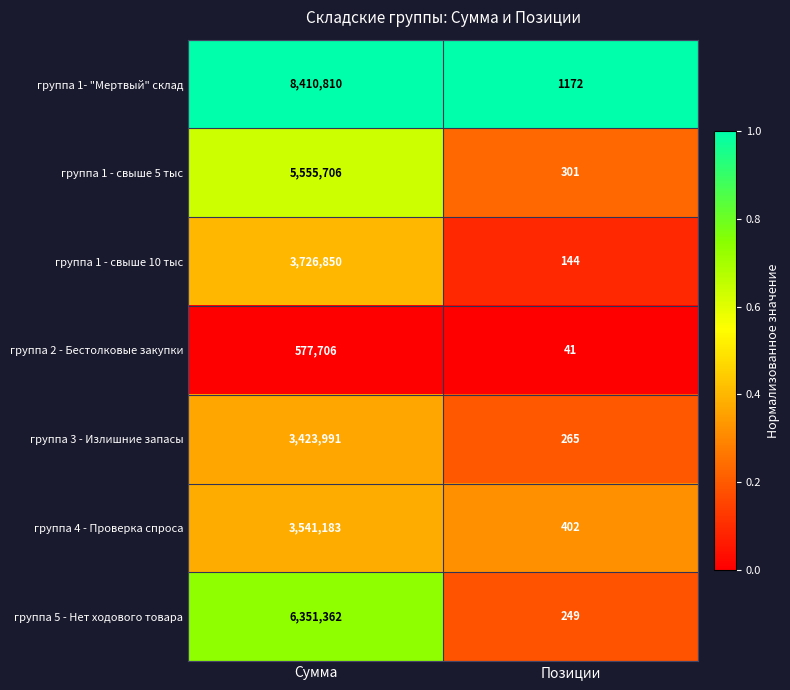

True or false: группа 1- "Мертвый" склад has a value of 8410810 at Сумма.

True